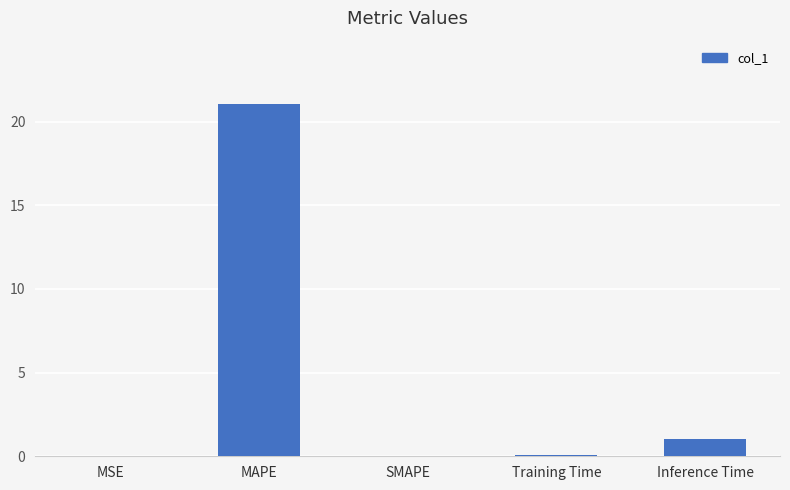

What is the change in value from MAPE to Inference Time?

-20.0